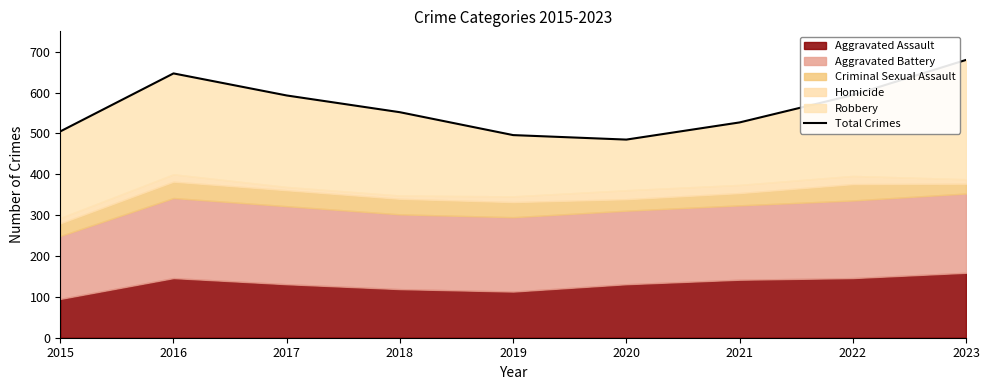

Where is the first local maximum?

2016